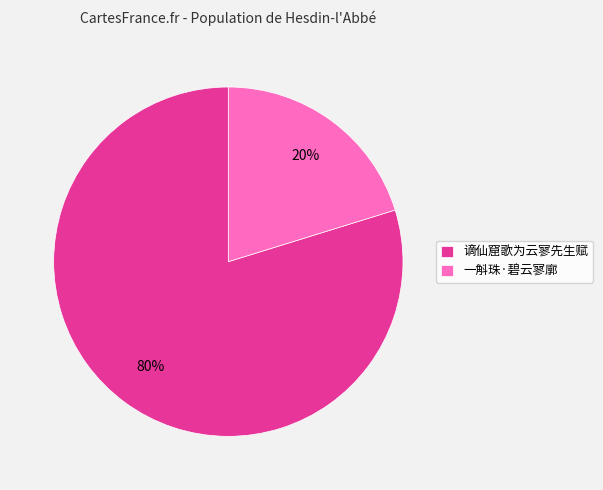

What percentage is the 一斛珠·碧云寥廓 slice, to the nearest percent?

20%